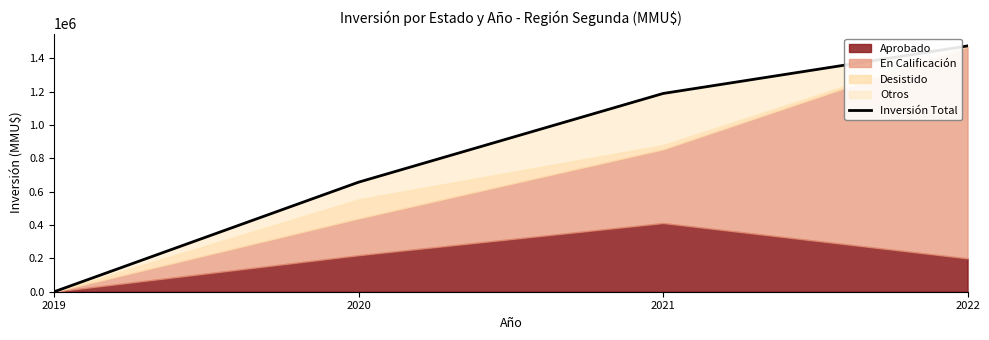

The value at 2022 is 1474976. True or false?

True